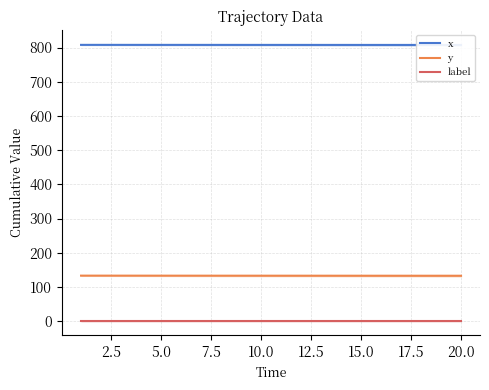

True or false: label and y cross at least once.

False